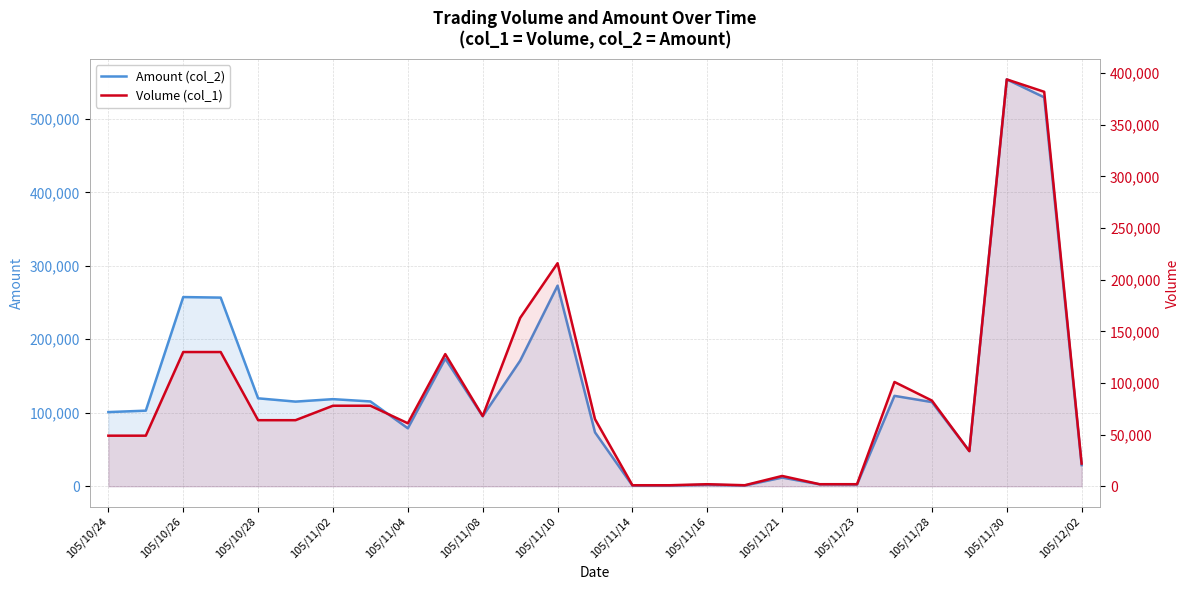

List the series in order of their overall mean, lowest first.

Volume (col_1), Amount (col_2)